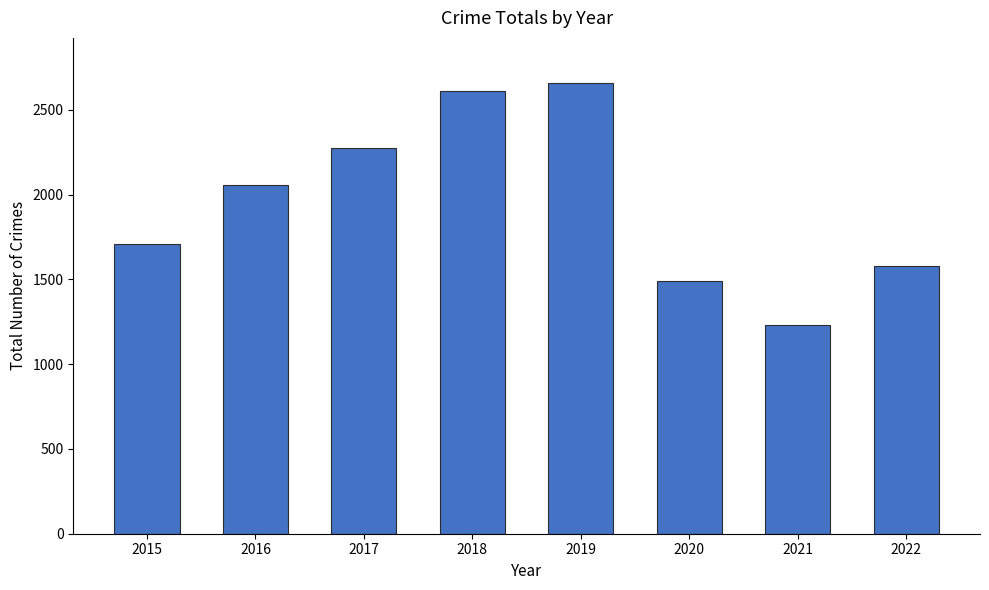

What is the value of the 6th bar from the left?

1493